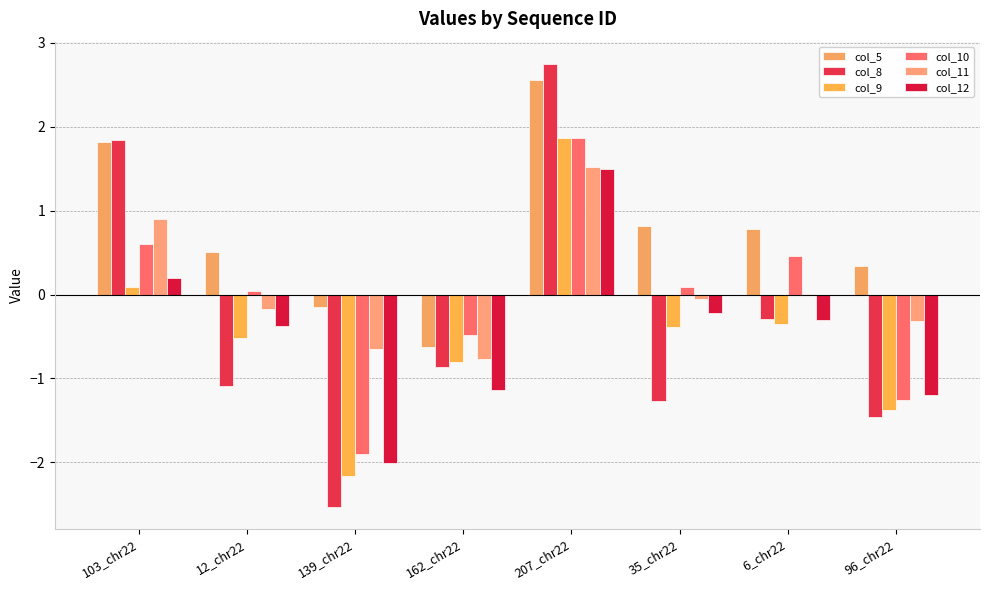

Reading right to left, transcribe all the data shown in this chart.

col_5: 0.3	0.8	0.8	2.6	-0.6	-0.1	0.5	1.8
col_8: -1.5	-0.3	-1.3	2.7	-0.9	-2.5	-1.1	1.8
col_9: -1.4	-0.3	-0.4	1.9	-0.8	-2.2	-0.5	0.1
col_10: -1.3	0.5	0.1	1.9	-0.5	-1.9	0.0	0.6
col_11: -0.3	0.0	-0.0	1.5	-0.8	-0.6	-0.2	0.9
col_12: -1.2	-0.3	-0.2	1.5	-1.1	-2.0	-0.4	0.2